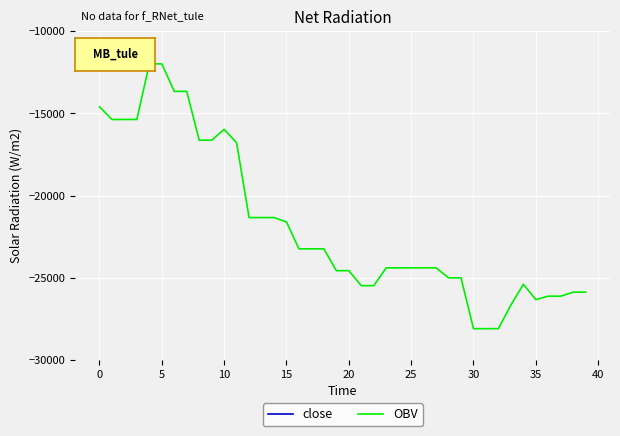

Reading left to right, list all the values displayed in this chart.

close: 405.8	404.6	405.9	406.9	408.0	406.9	406.0	407.2	405.0	405.0	407.1	405.8	403.0	403.0	406.0	403.0	402.5	402.5	405.0	404.0	404.0	402.5	403.0	405.4	403.0	405.9	406.9	407.1	406.0	406.0	401.6	405.0	406.0	407.0	408.1	406.0	407.1	407.1	408.1	408.1
OBV: -14594.5	-15369.8	-15368.5	-15367.2	-11982.0	-11984.0	-13657.3	-13656.0	-16629.8	-16629.8	-15968.7	-16787.4	-21337.6	-21337.6	-21336.3	-21601.6	-23241.6	-23241.6	-23240.3	-24568.2	-24568.2	-25480.9	-25479.6	-24396.6	-24398.0	-24396.7	-24395.4	-24394.1	-25005.2	-25005.2	-28098.4	-28097.1	-28095.8	-26659.2	-25392.0	-26330.2	-26121.2	-26121.2	-25875.3	-25875.3